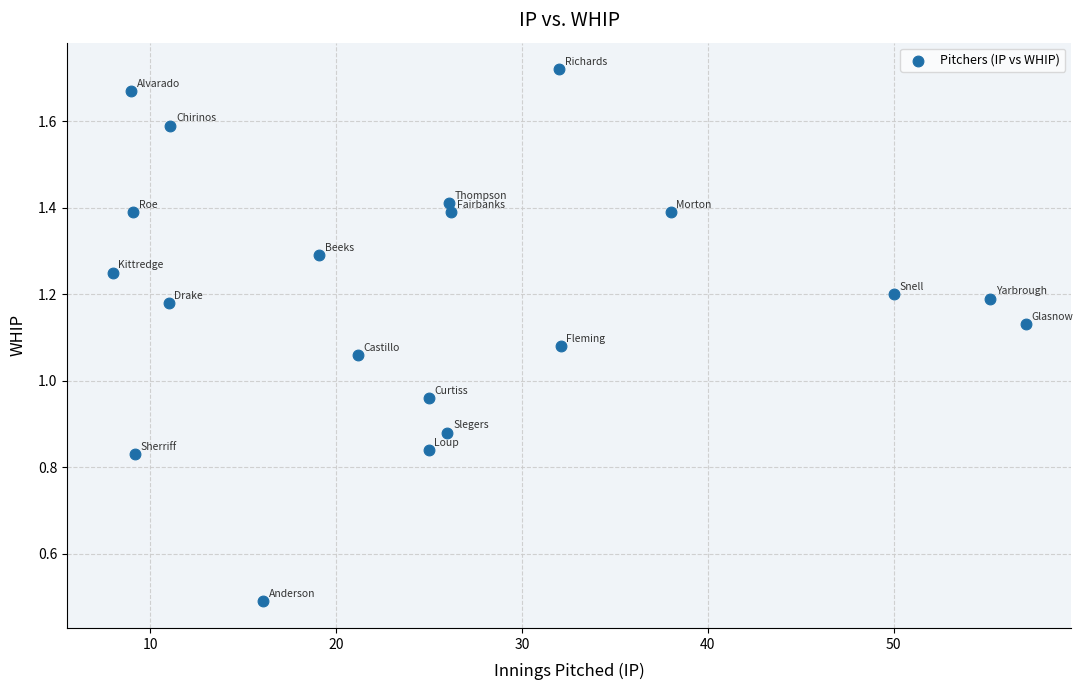

What is the range of X values (max minus min)?

49.1